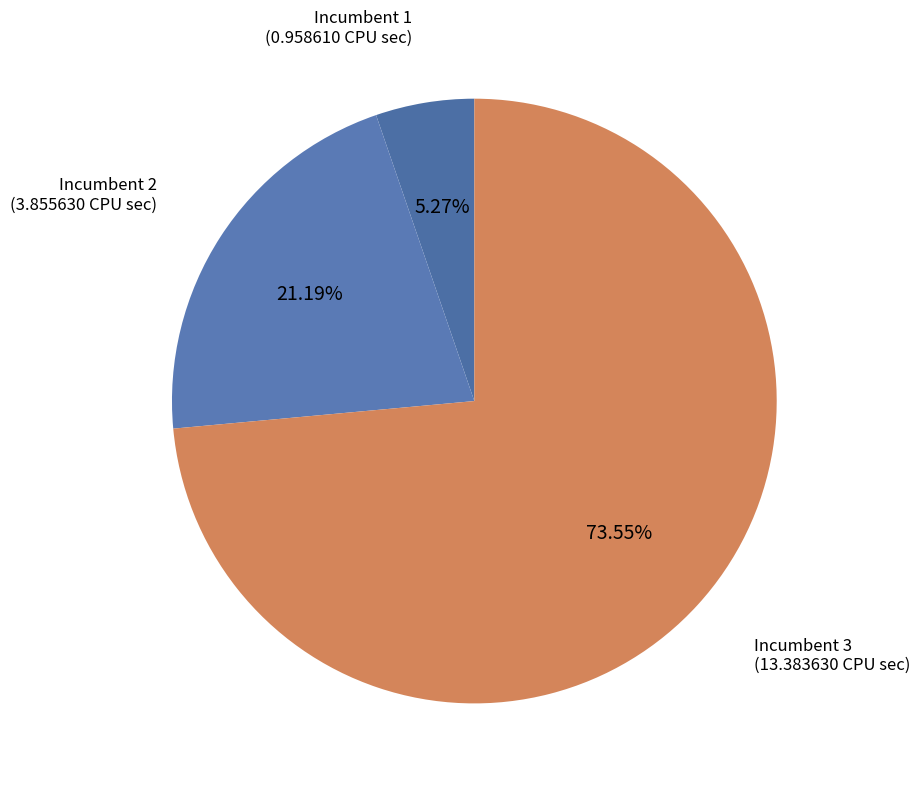

Rank the categories by value from lowest to highest.

Incumbent 1, Incumbent 2, Incumbent 3